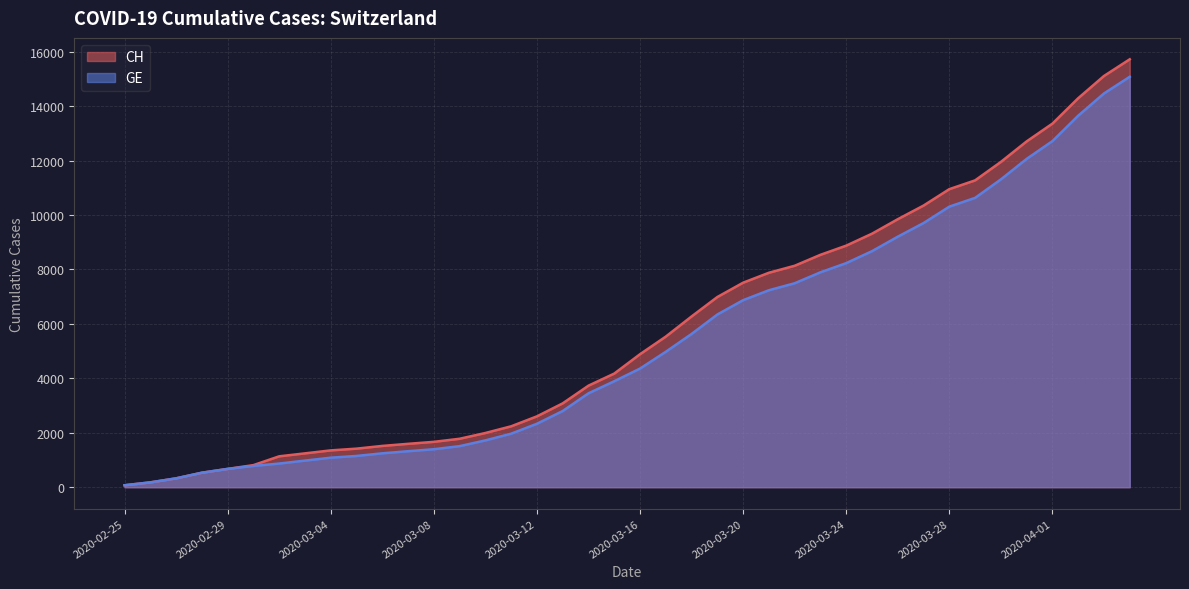

Is it true that GE equals 2023 at 2020-03-07?

False